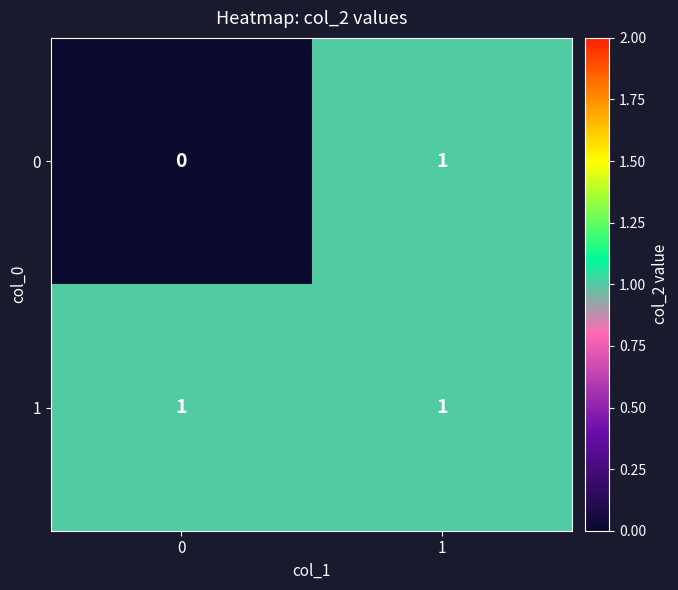

What is the maximum value shown in the chart?

1